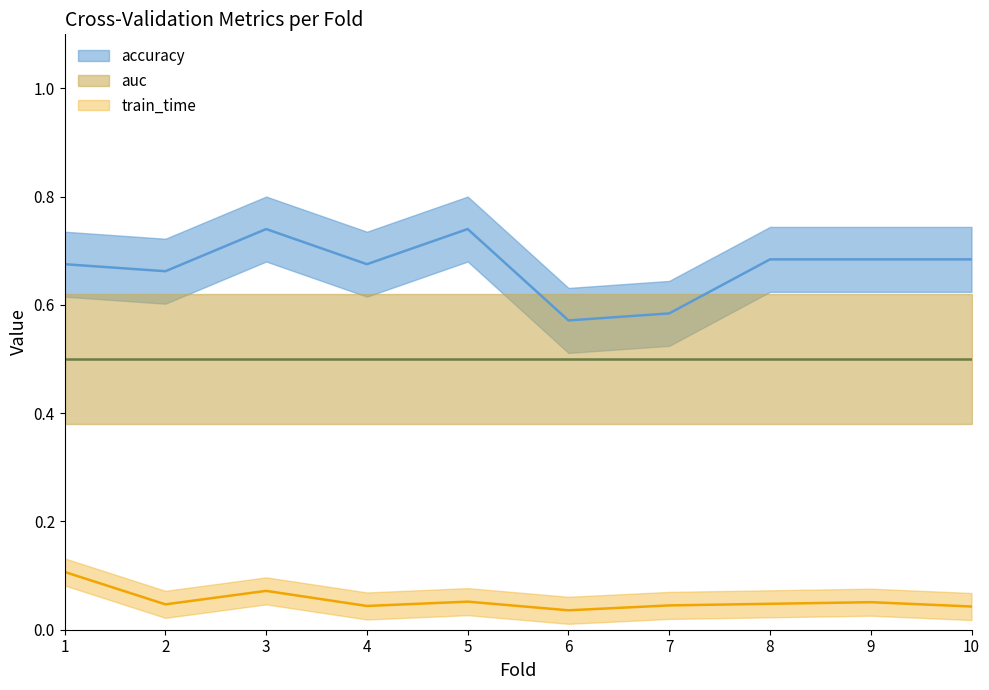

The value of accuracy at 10 is 0.7. True or false?

True